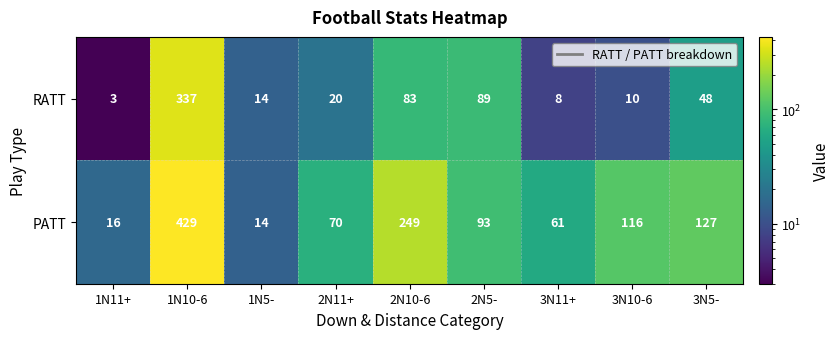

What is the difference between the highest and lowest values at 1N10-6?

92